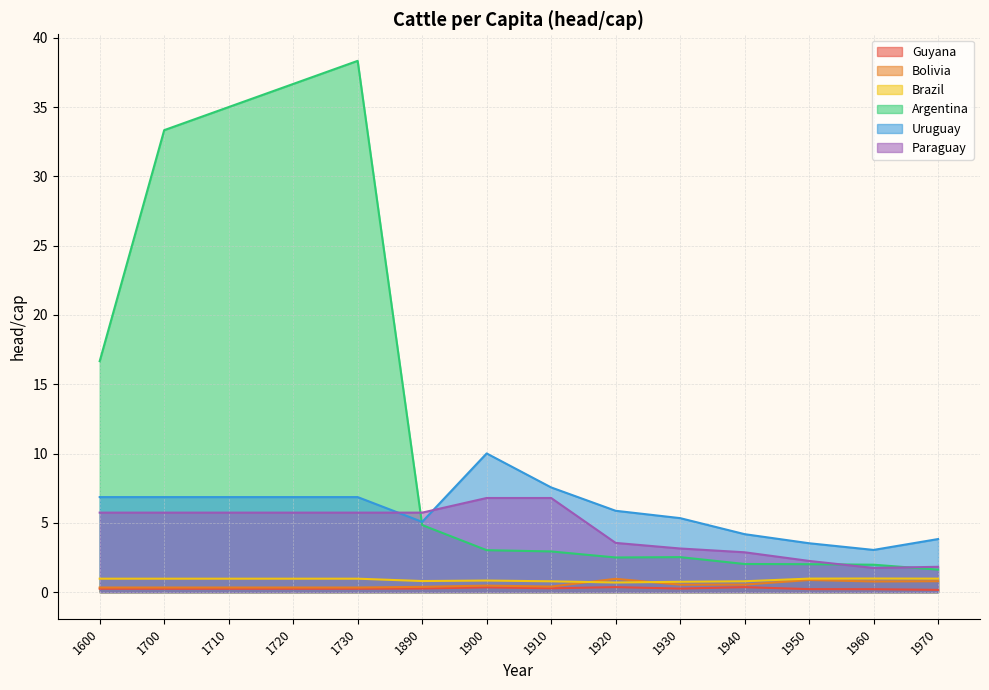

Rank the series by their maximum value, from lowest to highest.

Guyana, Bolivia, Brazil, Paraguay, Uruguay, Argentina